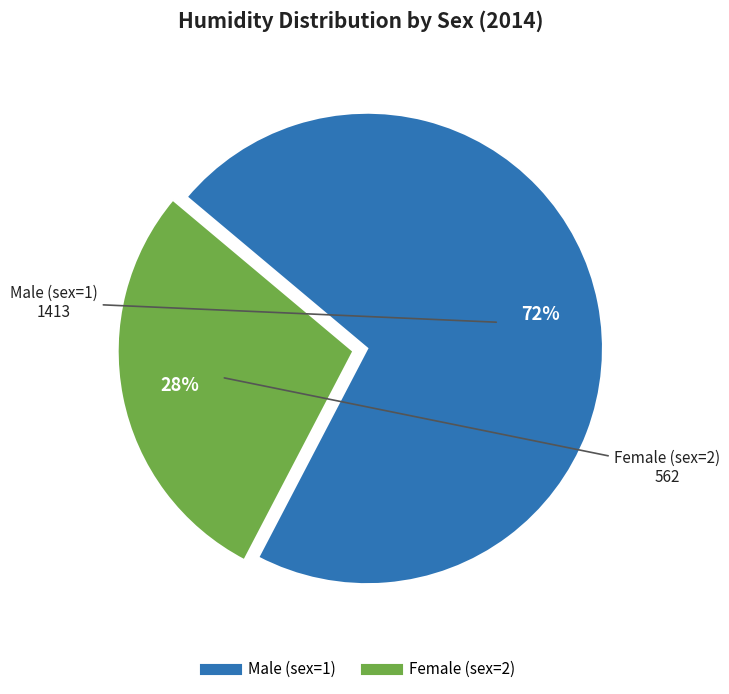

Count the number of slices in the pie.

2